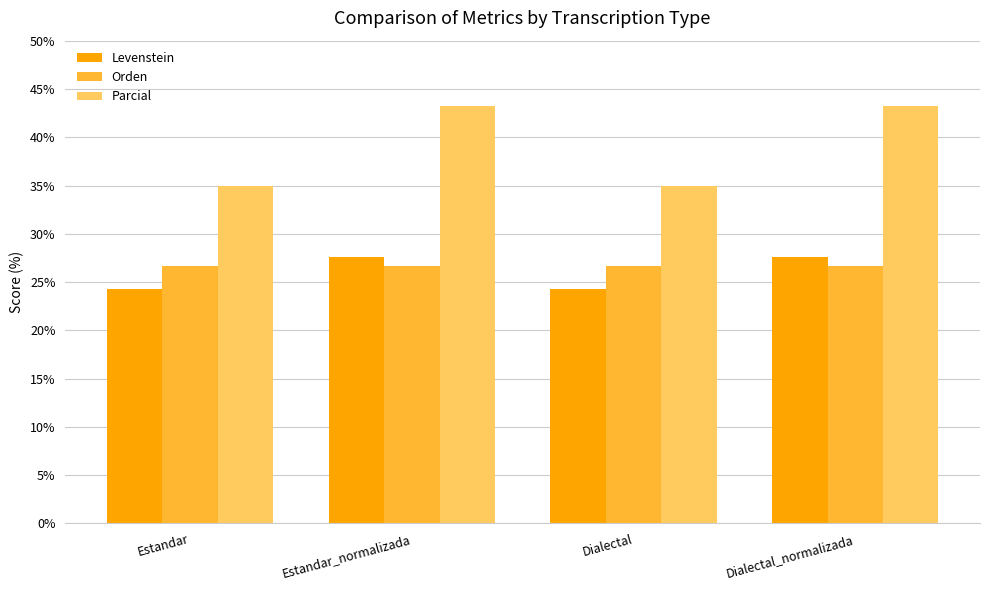

How many bars are there in total?

12